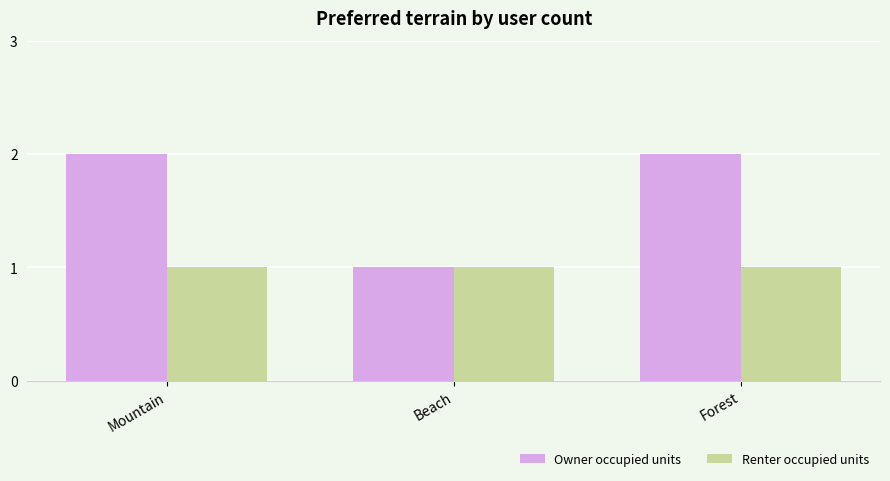

Reading left to right, what are all the values shown in this chart?

Owner occupied units: Mountain=2	Beach=1	Forest=2
Renter occupied units: Mountain=1	Beach=1	Forest=1